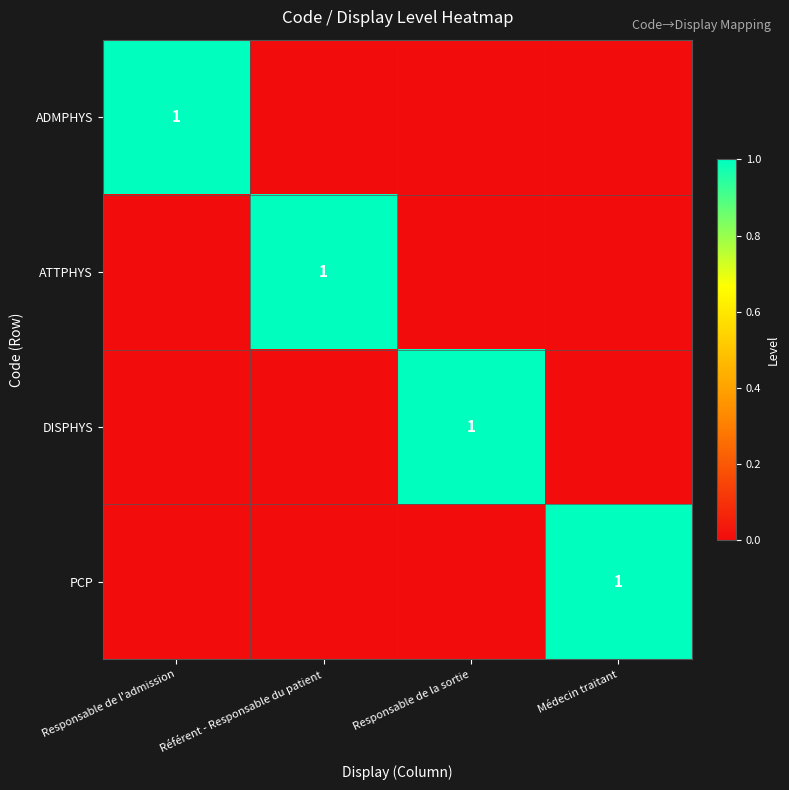

Is it true that ADMPHYS equals 1 at Responsable de l'admission?

True